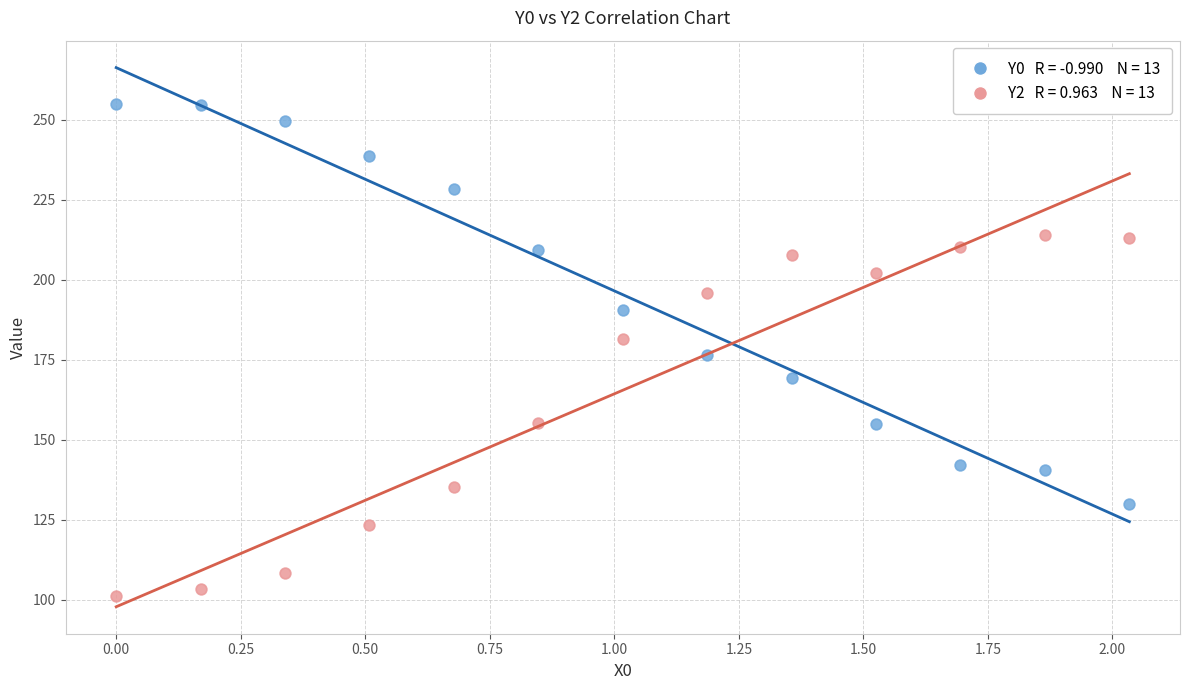

Across all data points, what is the range of Y values (max minus min)?

153.8